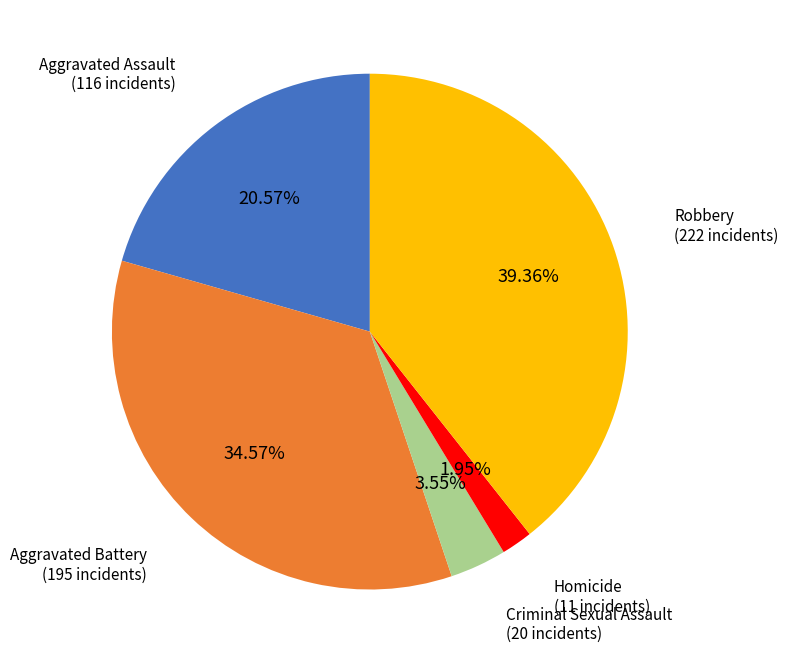

Between Aggravated Battery and Criminal Sexual Assault, which is larger?

Aggravated Battery